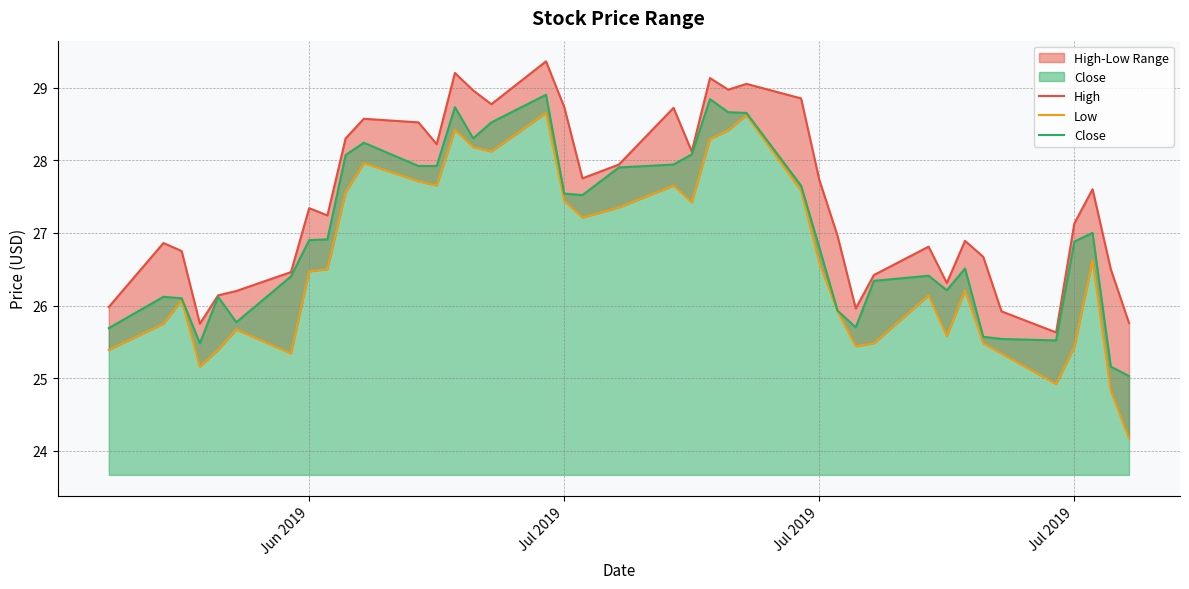

True or false: High and Close cross at least once.

False